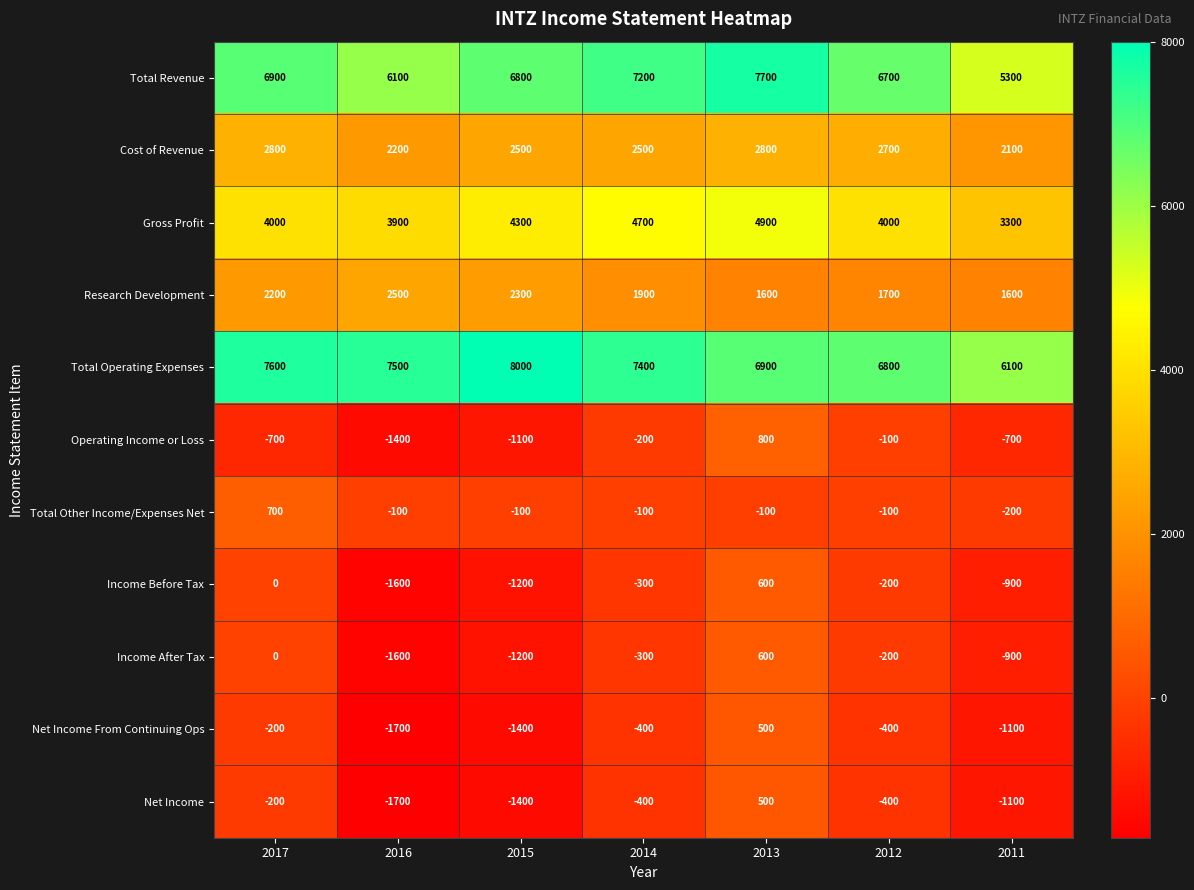

What value does the Research Development series have at 2012, to the nearest 100?

1700